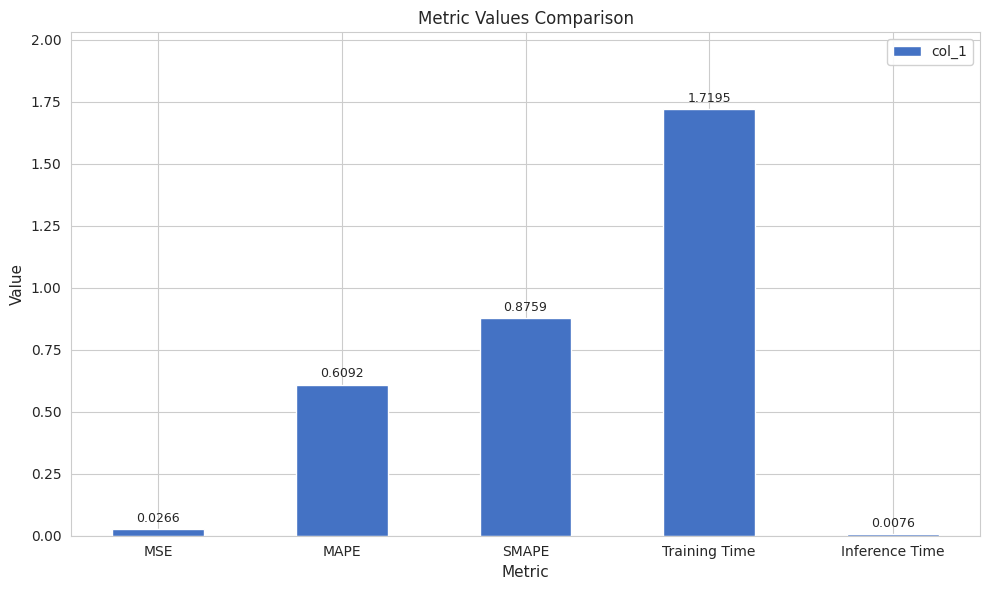

What is the label of the 3rd bar from the left?

SMAPE